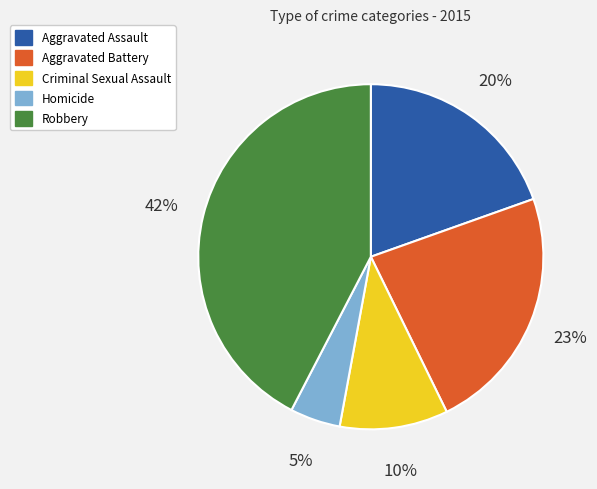

To the nearest percent, what portion does Robbery represent?

42%